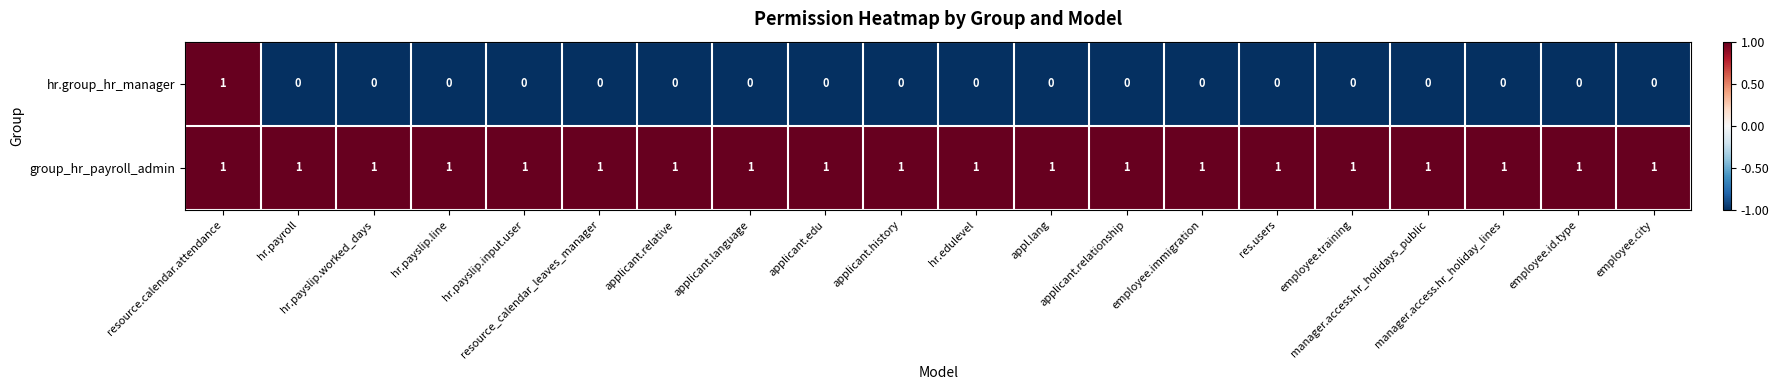

What is the difference between the highest and lowest values at applicant.relationship?

1